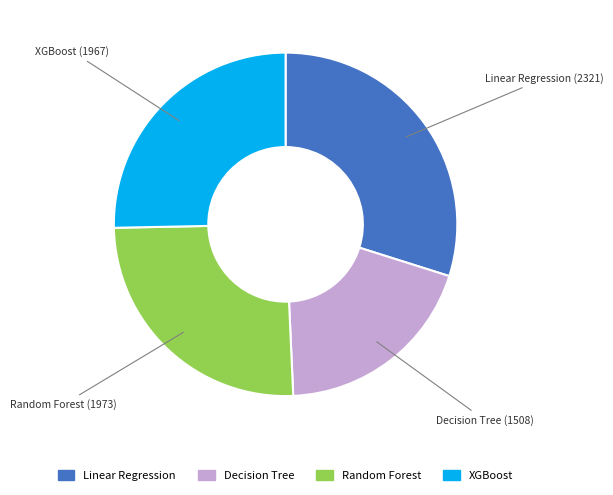

How many slices are in this pie chart?

4